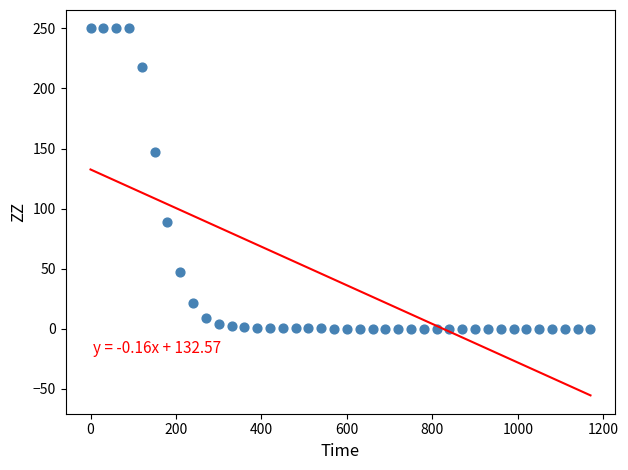

What Y value in the scatter plot is closest to 125?

147.1